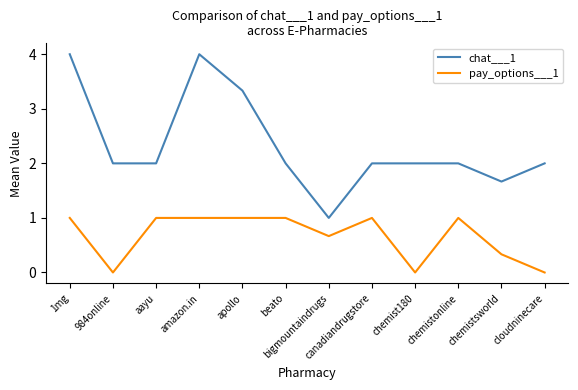

Count the chat___1 values in the range 2 to 3.

7